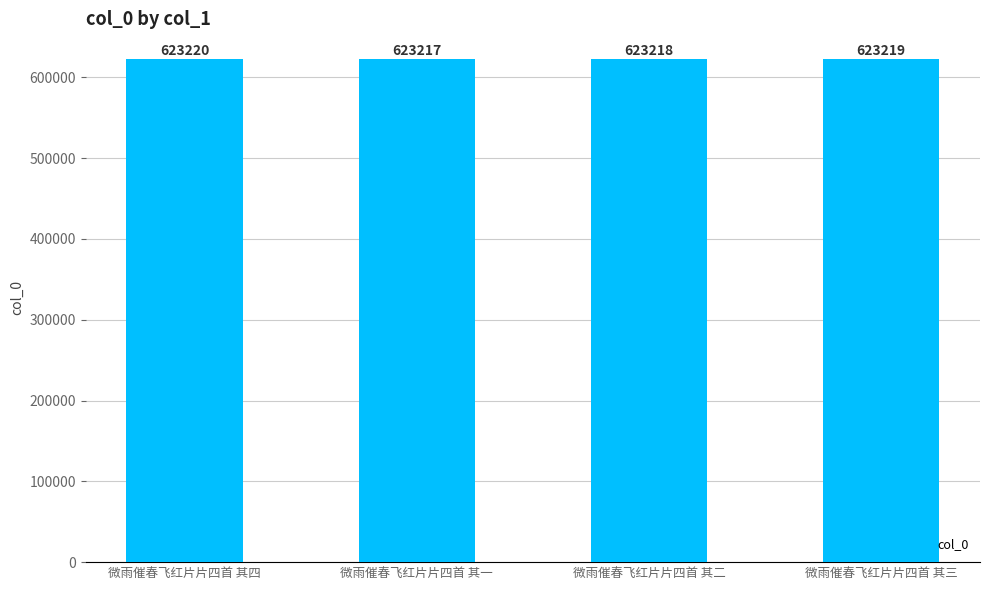

List the labels in order of value, smallest first.

微雨催春飞红片片四首 其一, 微雨催春飞红片片四首 其二, 微雨催春飞红片片四首 其三, 微雨催春飞红片片四首 其四